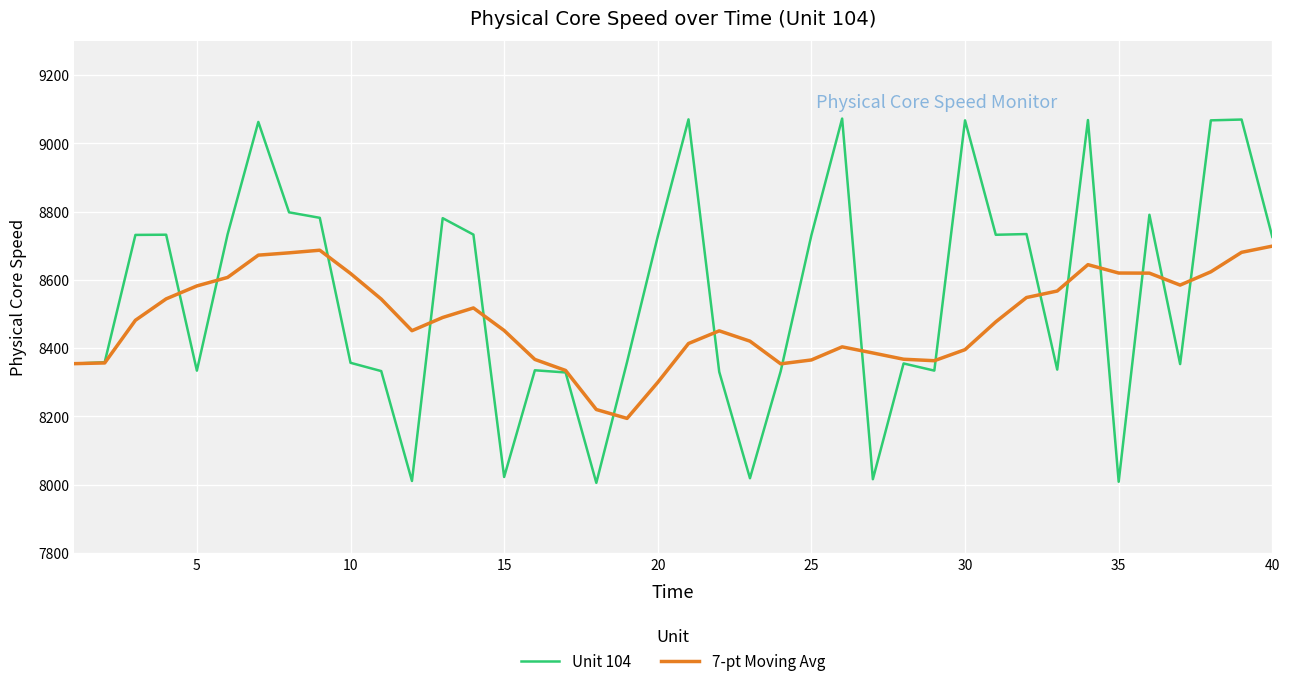

What is the lowest value of the 7-pt Moving Avg series?

8194.4